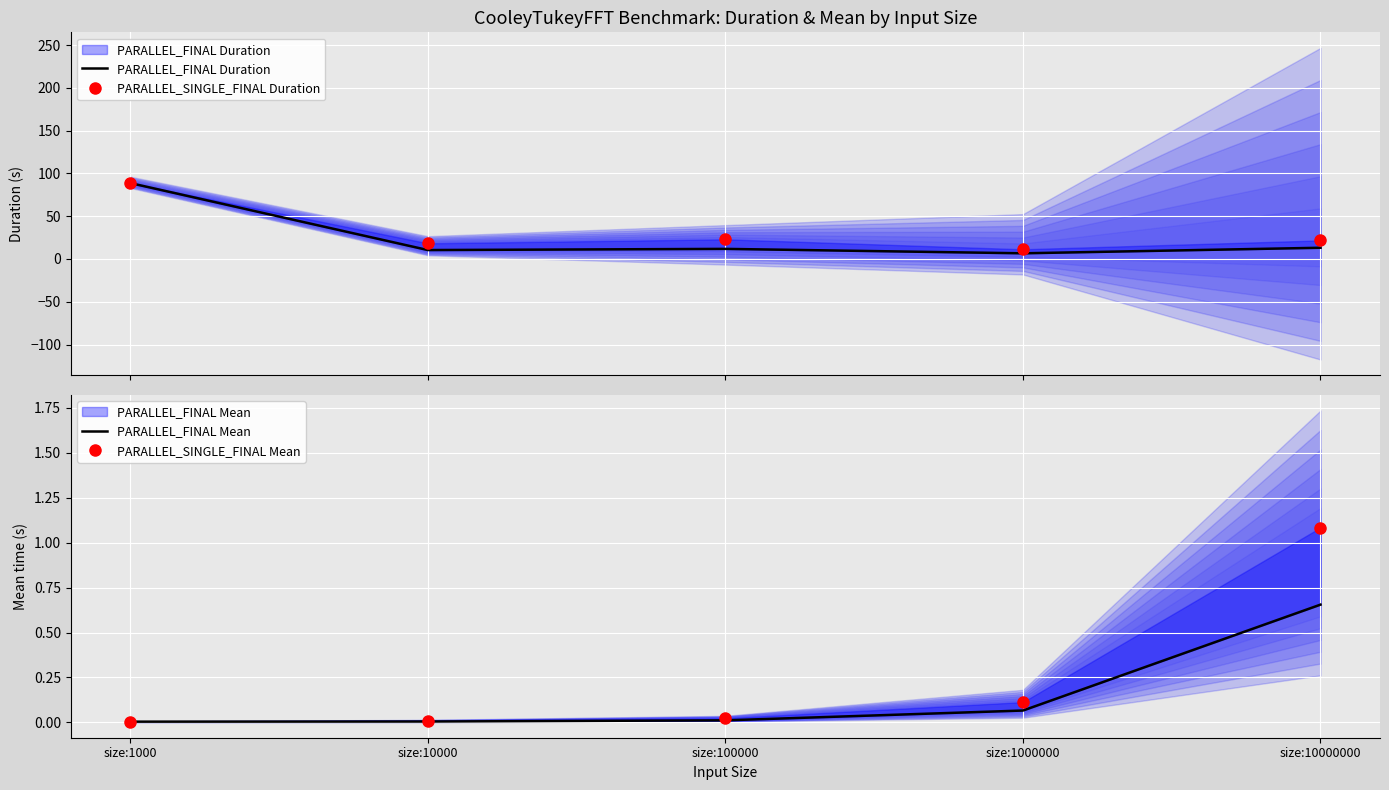

Which series has the widest spread of values?

PARALLEL_FINAL Duration